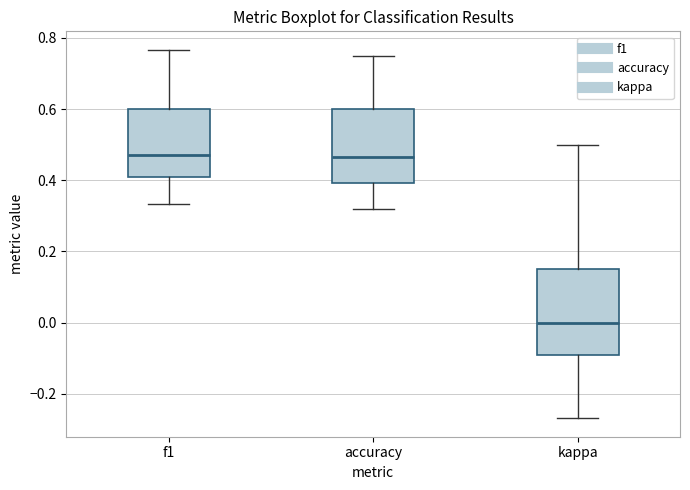

Comparing the boxes themselves (not the whiskers), which one is the tallest?

kappa